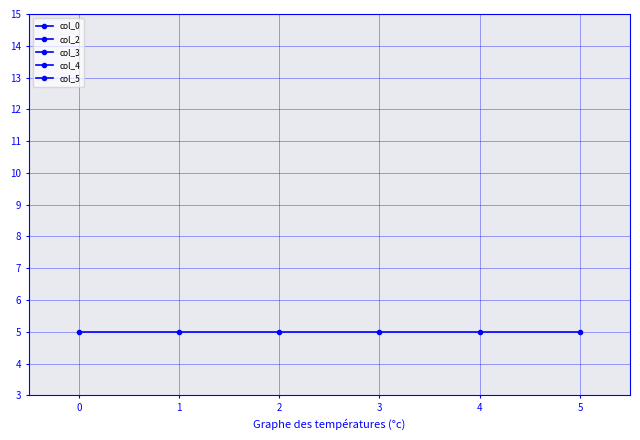

Does the chart display data point markers on the line(s)?

Yes